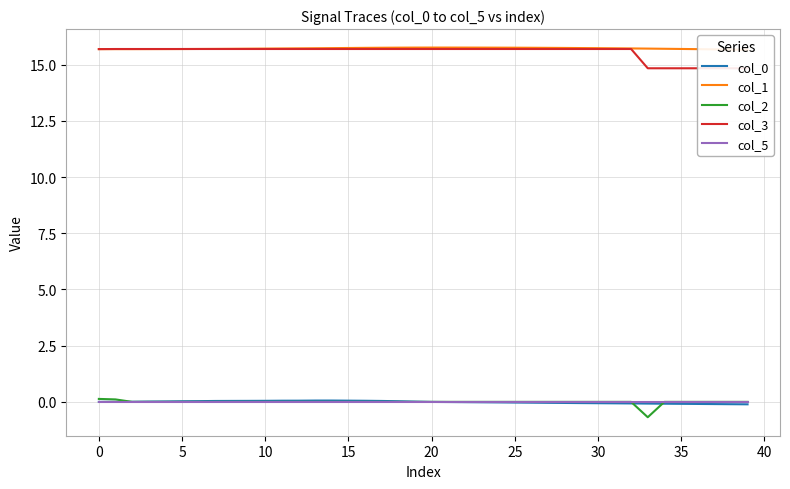

Which series ends up on top after the final intersection of col_0 and col_5?

col_5